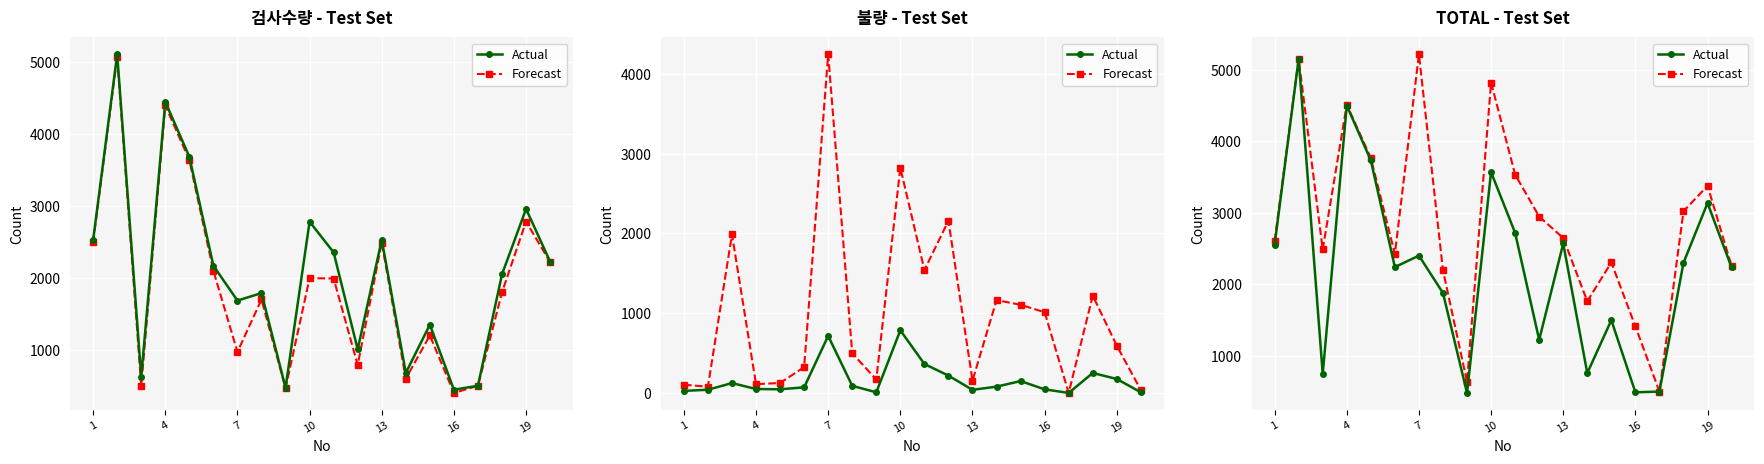

Rank the series by their maximum value, from lowest to highest.

Actual, Forecast